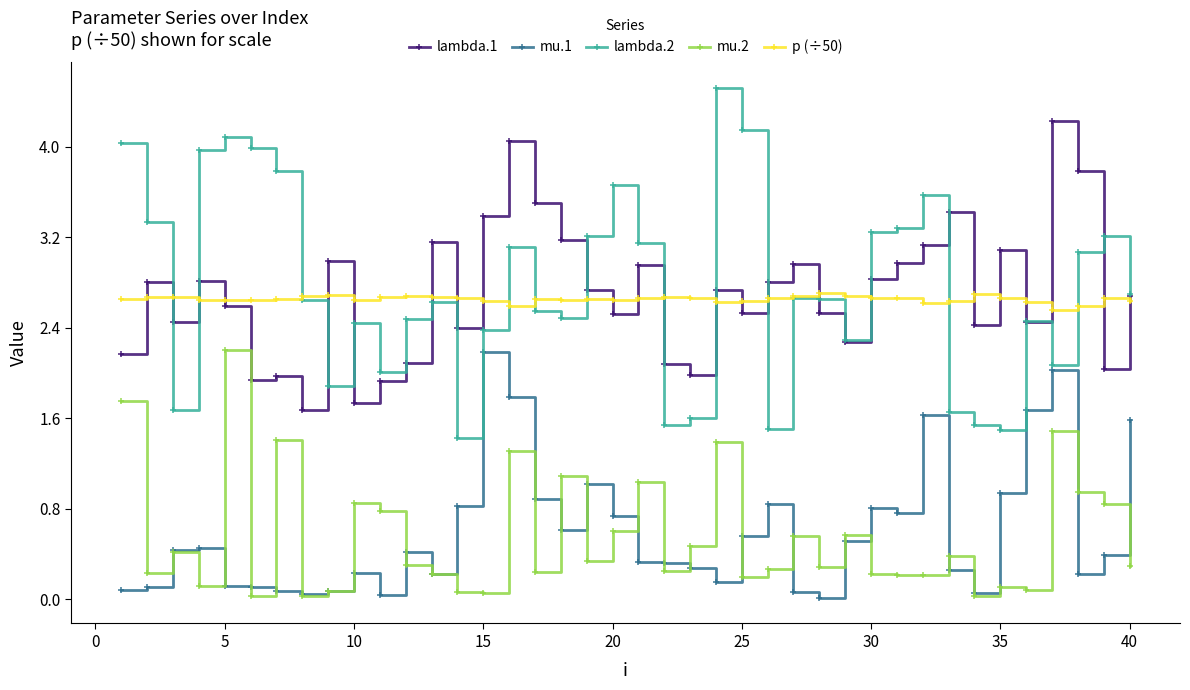

What is the value of the lambda.2 point at the 5th from the left?

4.1